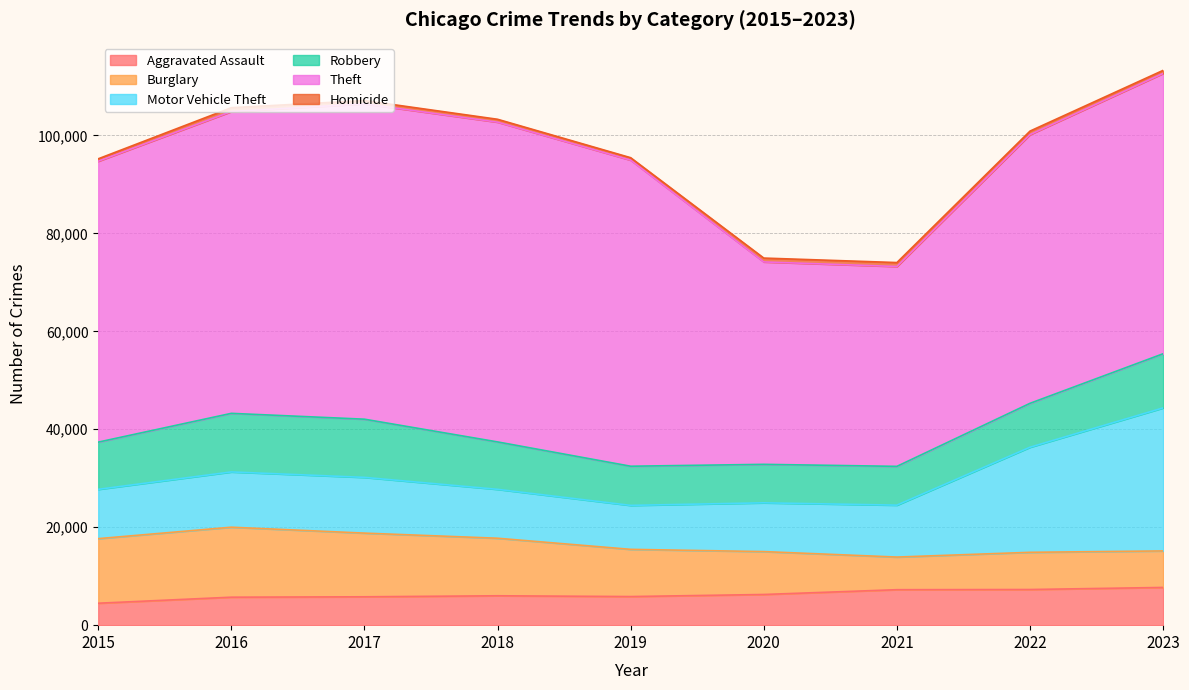

Which series has the largest total across all categories?

Theft